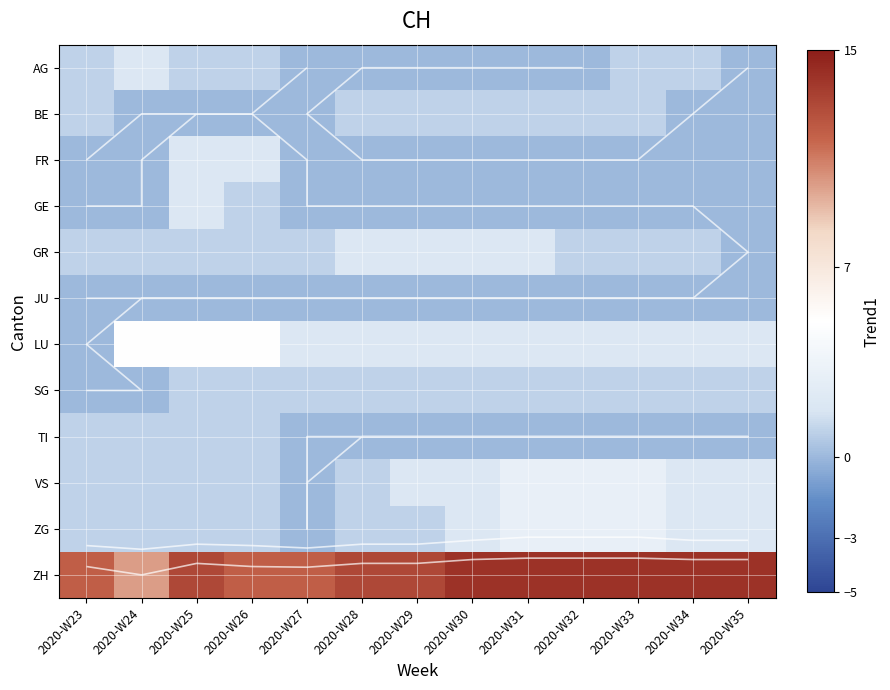

Which has a higher value, 2020-W33 or 2020-W28?

2020-W33